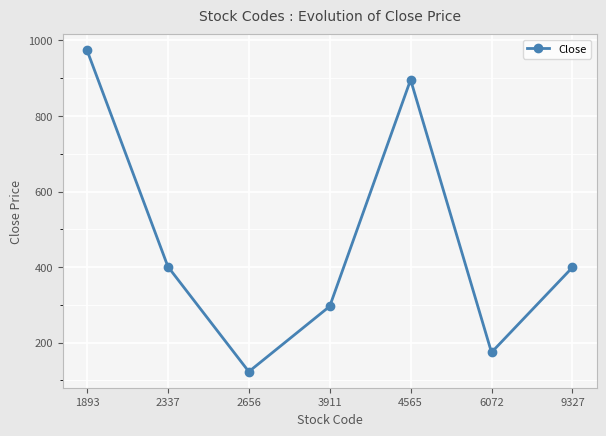

Which has a higher value, 2656 or 1893?

1893